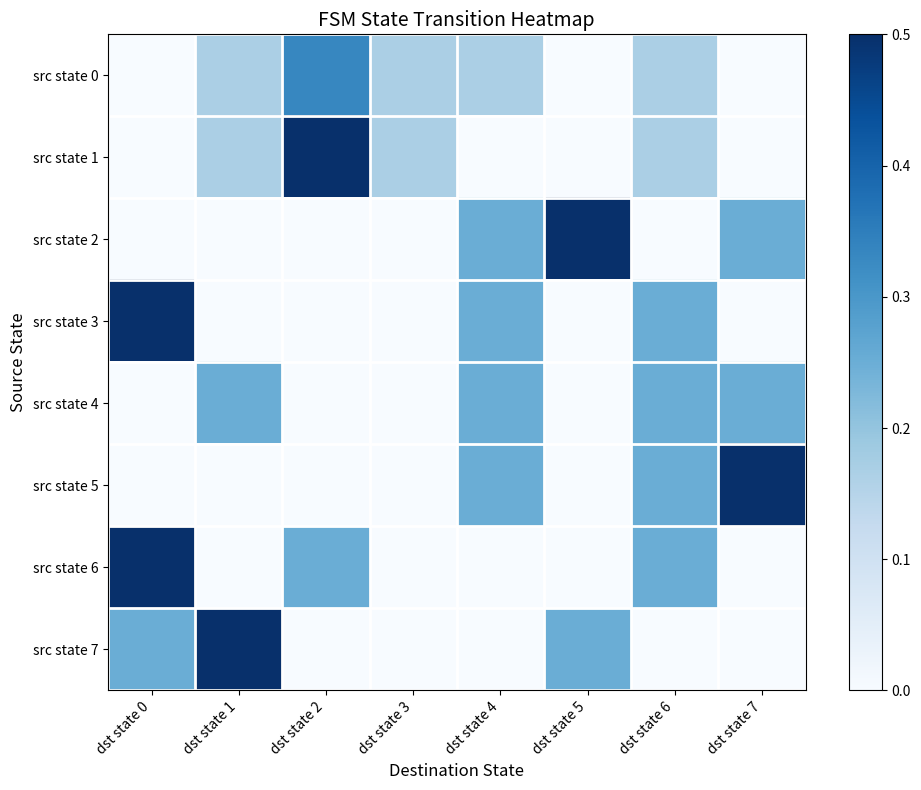

At dst state 4, list the series in order from smallest to largest.

src state 1, src state 6, src state 7, src state 0, src state 2, src state 3, src state 4, src state 5